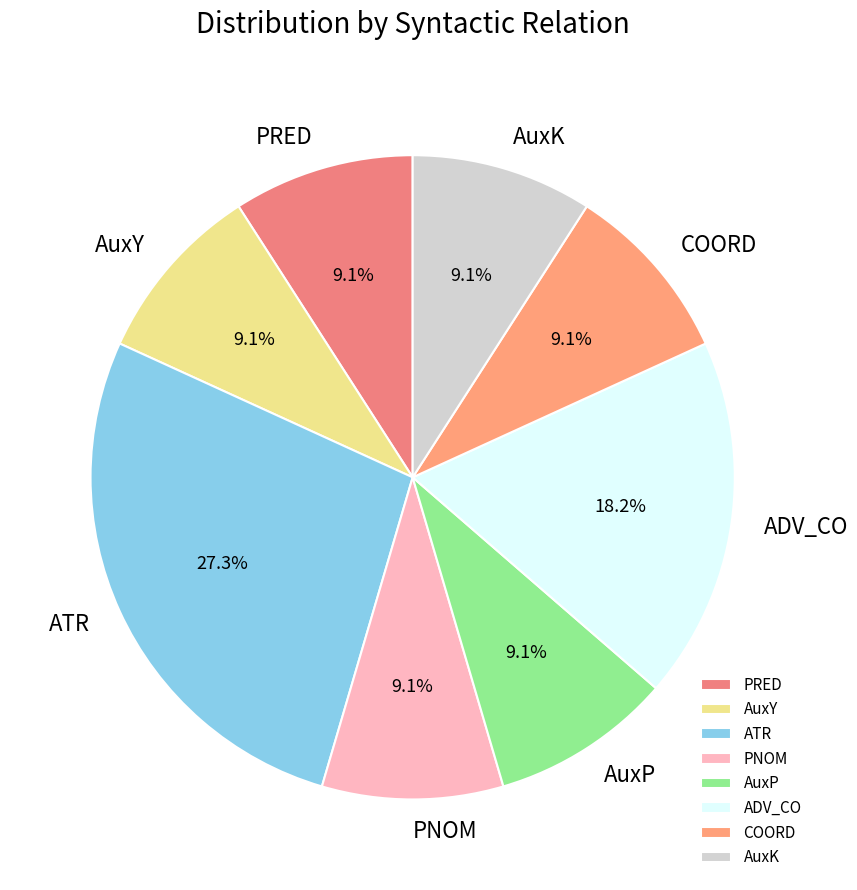

Is there any slice that represents more than half of the pie?

No